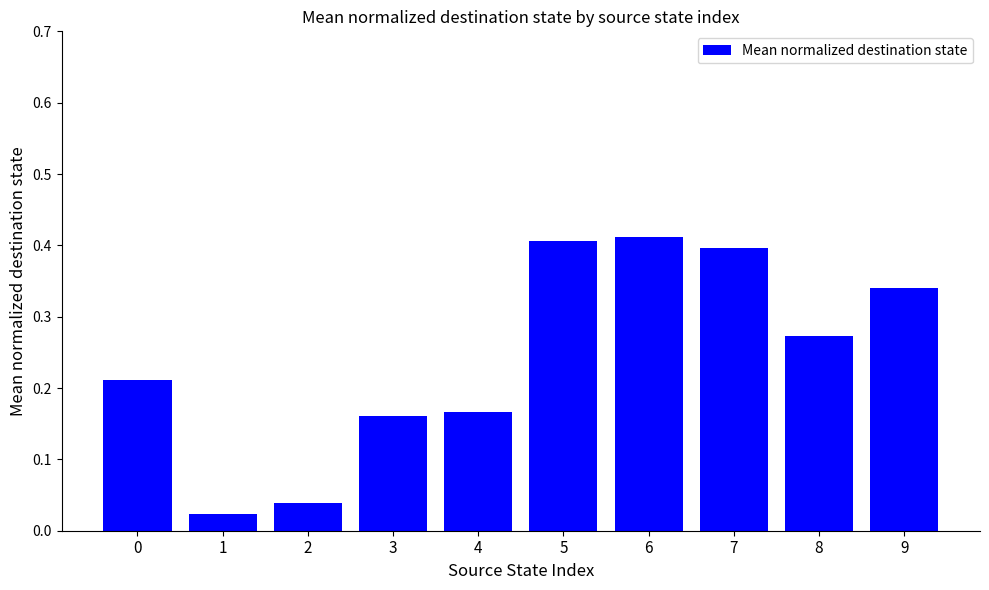

What is the difference between the values at 7 and 8?

0.1